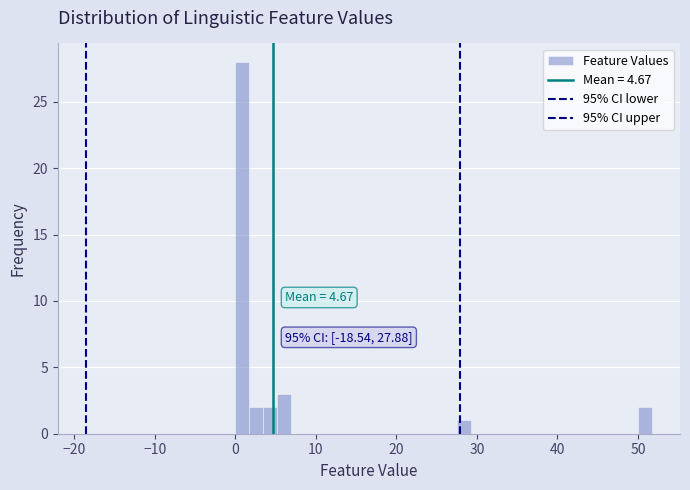

Read against the x-axis, roughly where is the centre of the tallest bar?

1